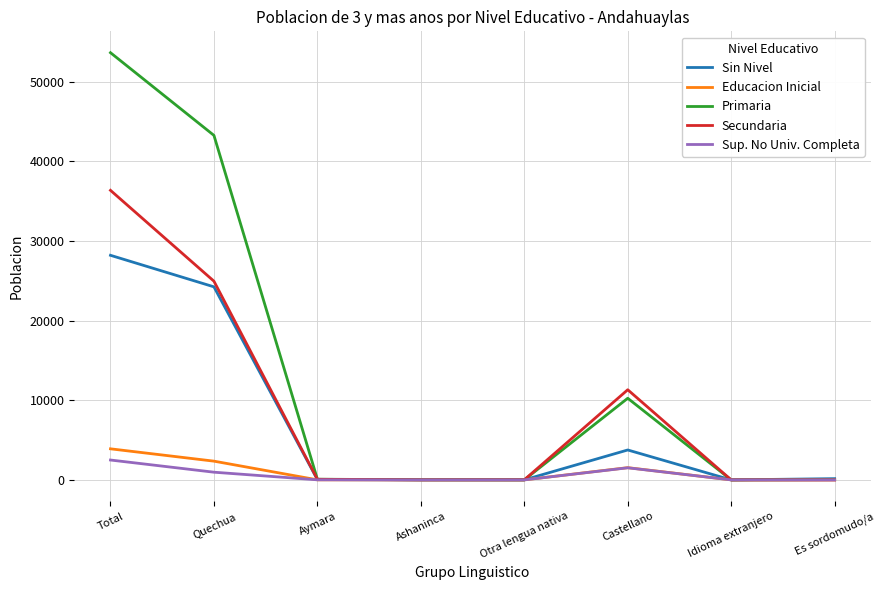

Which category has the highest value in the Educacion Inicial series?

Total